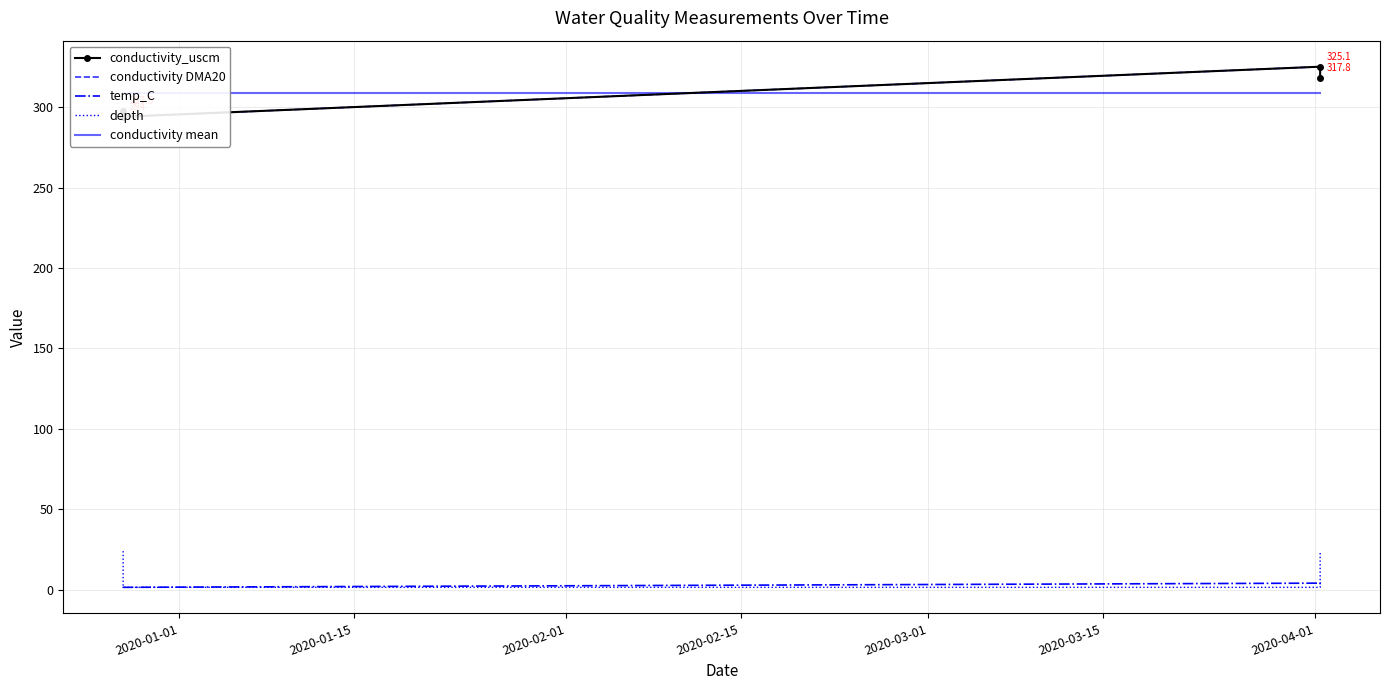

What is the total value across all series at 2020-02-01?

964.4